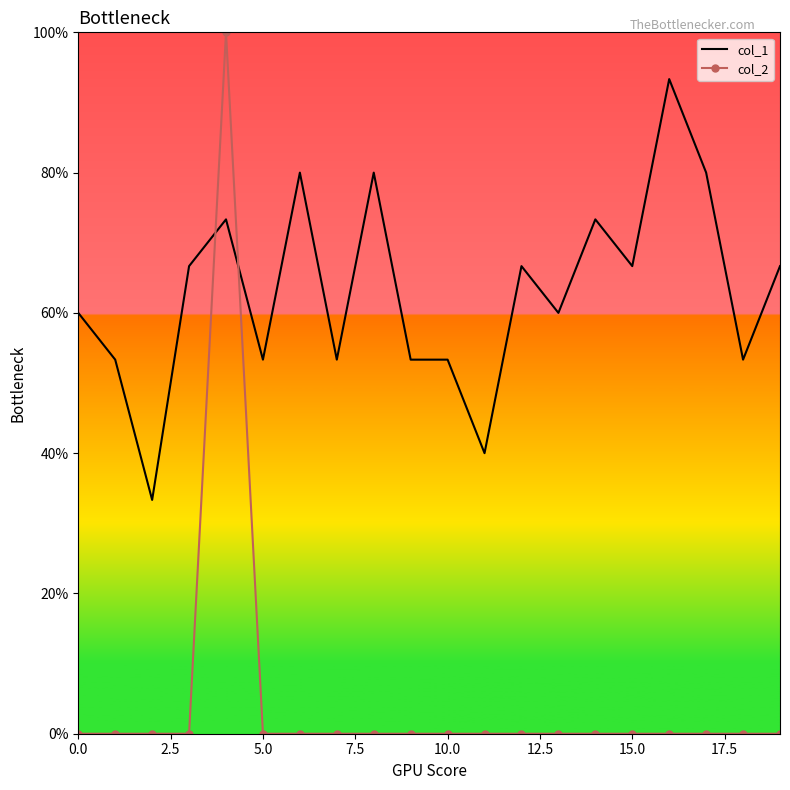

What are all the series names shown in the legend?

col_1, col_2